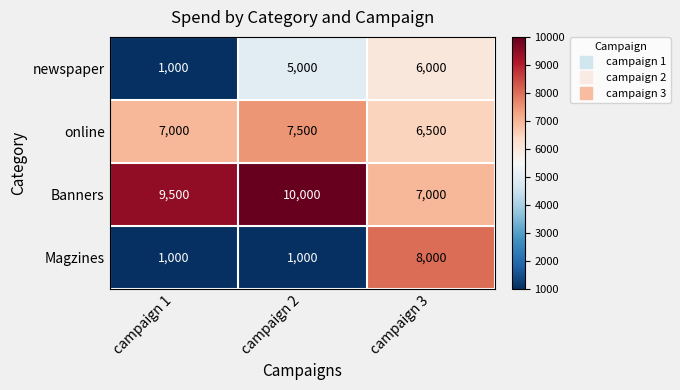

What is the total value across all series at campaign 3?

27500